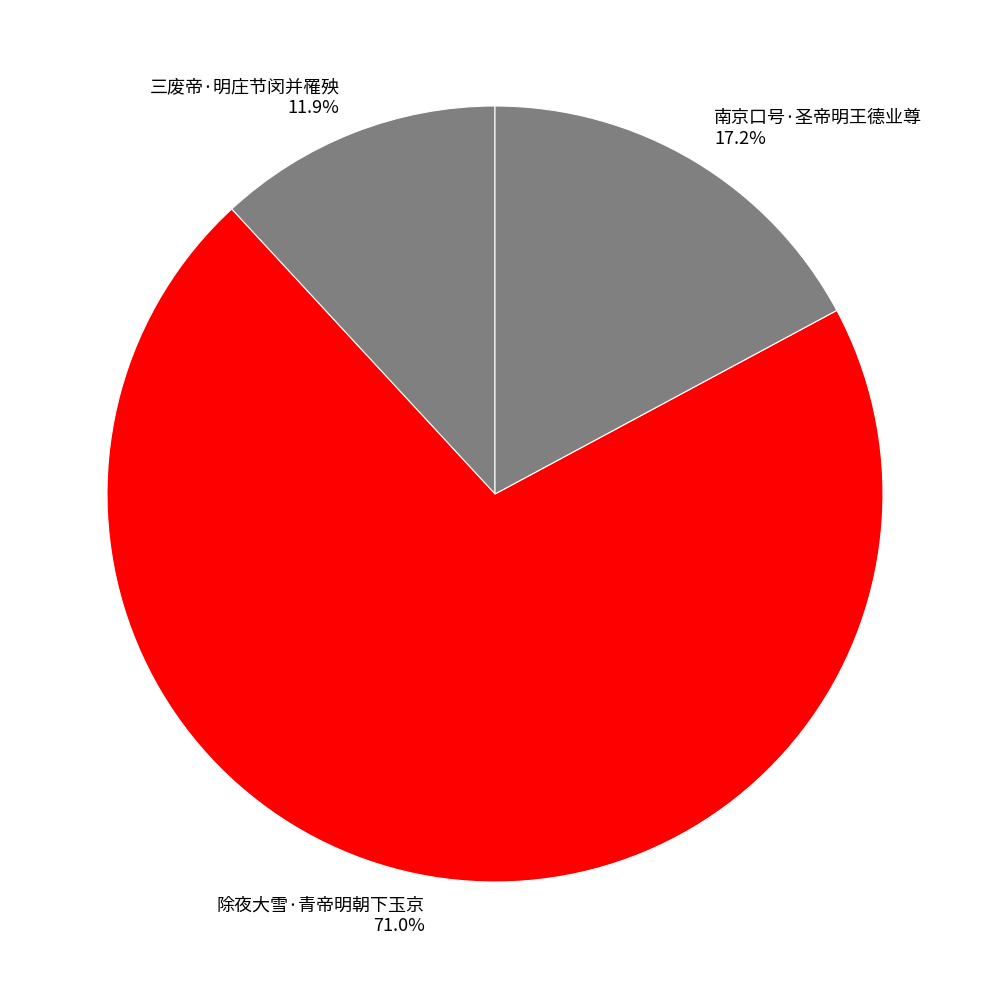

What is the smallest slice in the pie chart?

三废帝·明庄节闵并罹殃